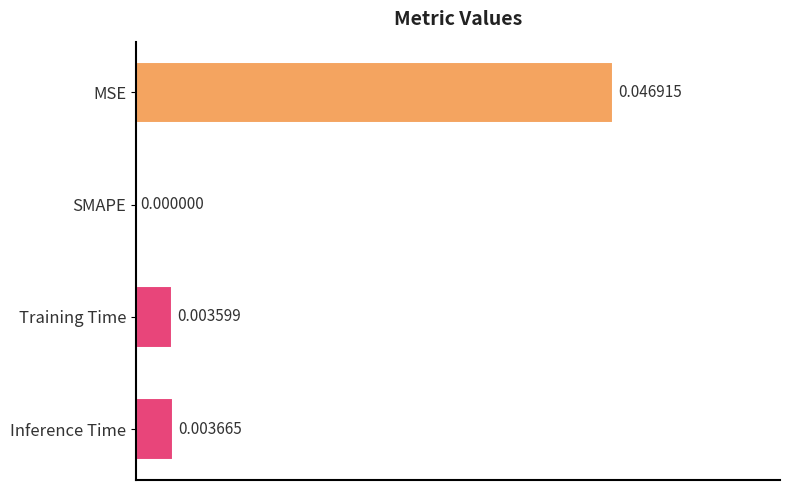

Between Inference Time and SMAPE, which is larger?

Inference Time